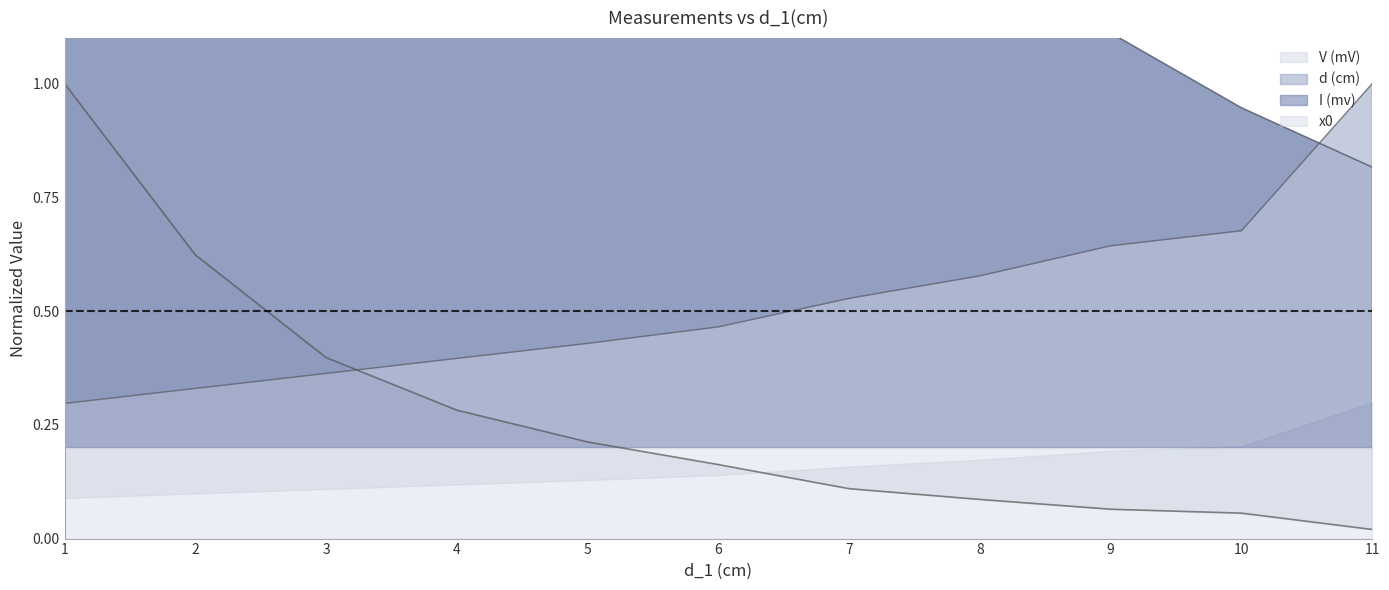

True or false: d (cm) has more than 1 points higher than both neighbors.

False